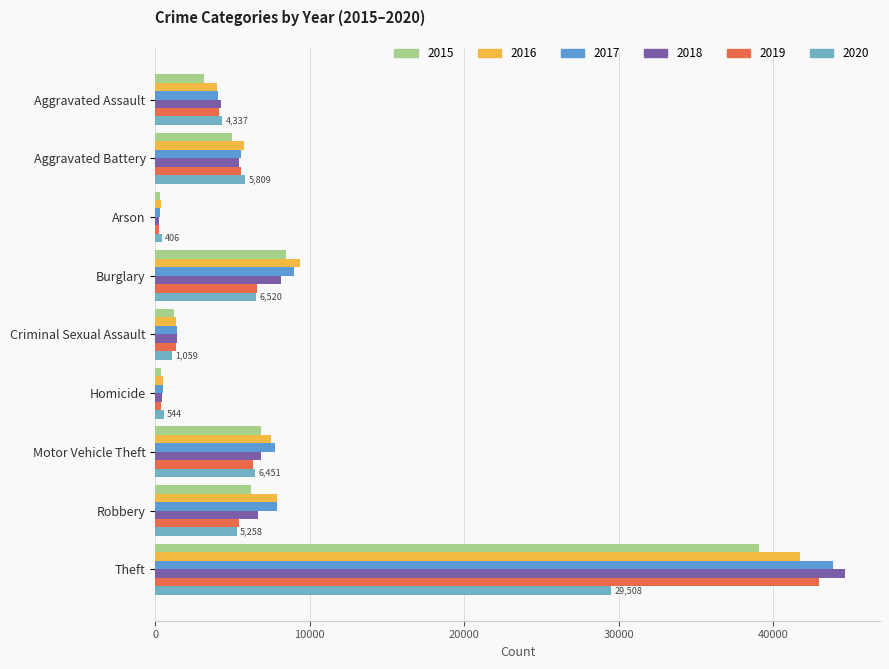

At Arson, list the series in order from smallest to largest.

2018, 2019, 2015, 2017, 2016, 2020